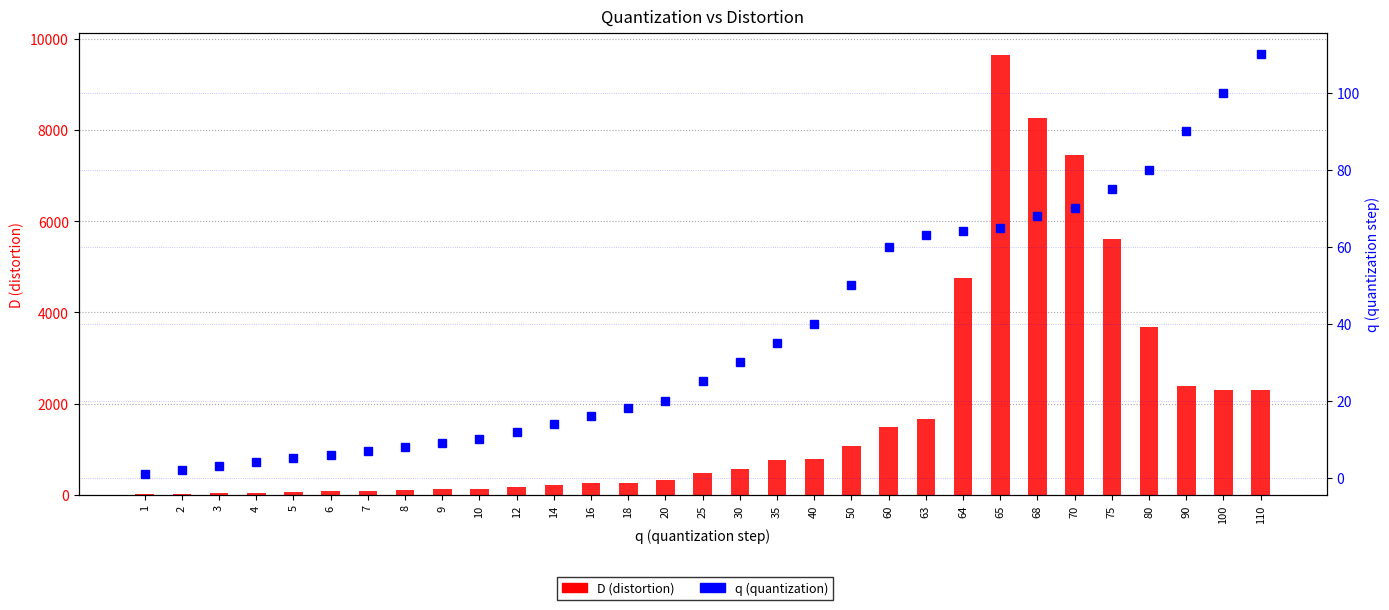

At how many categories does at least one series exceed 1132?

11